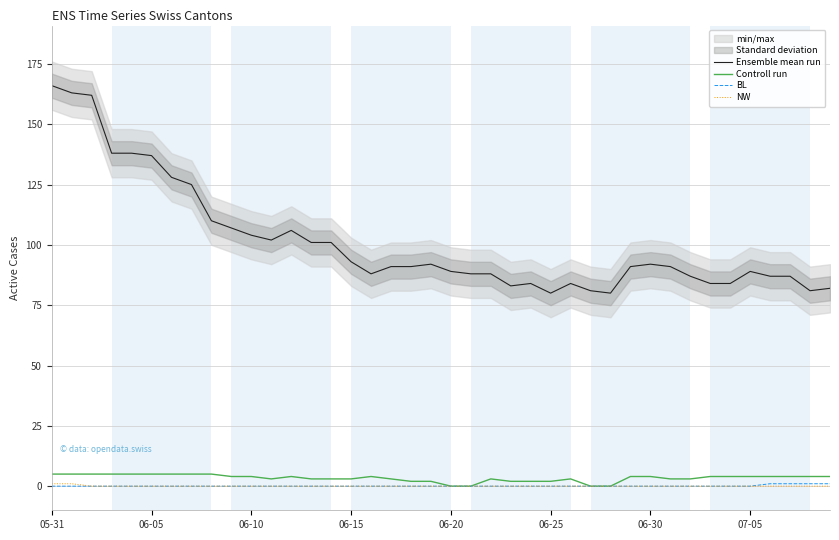

The value of Controll run at 33 is 4. True or false?

True